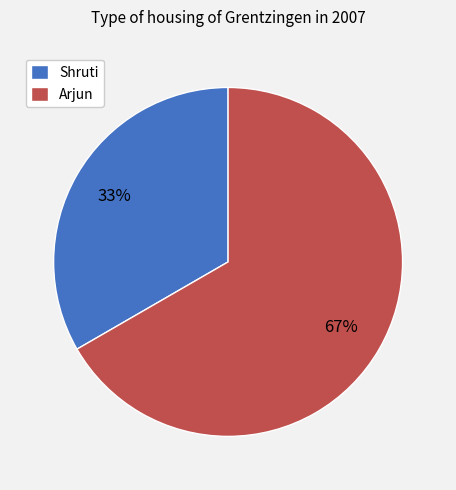

How many slices are in this pie chart?

2